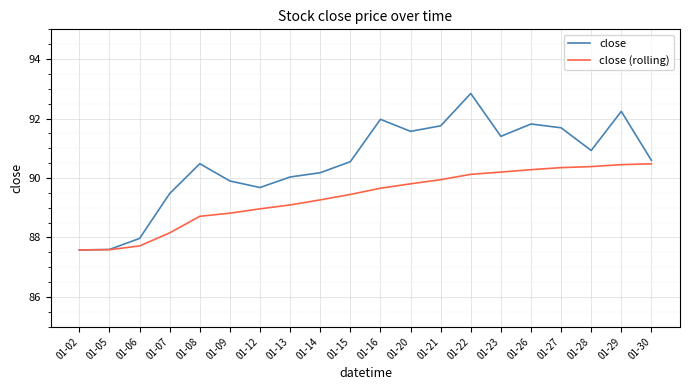

What is the total value across all series at 01-23?

181.6